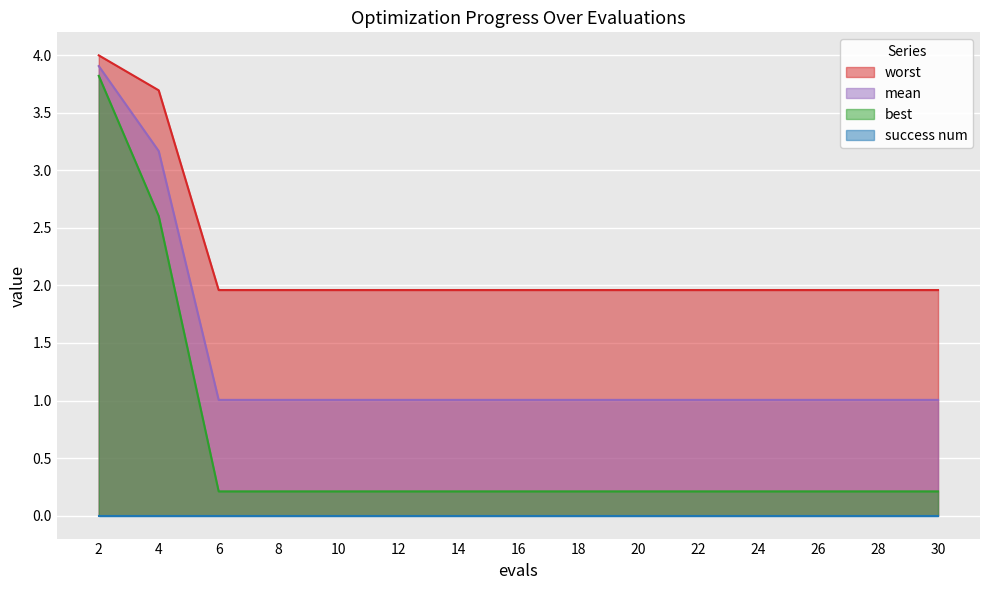

At which category does the chart reach its peak across all series?

2